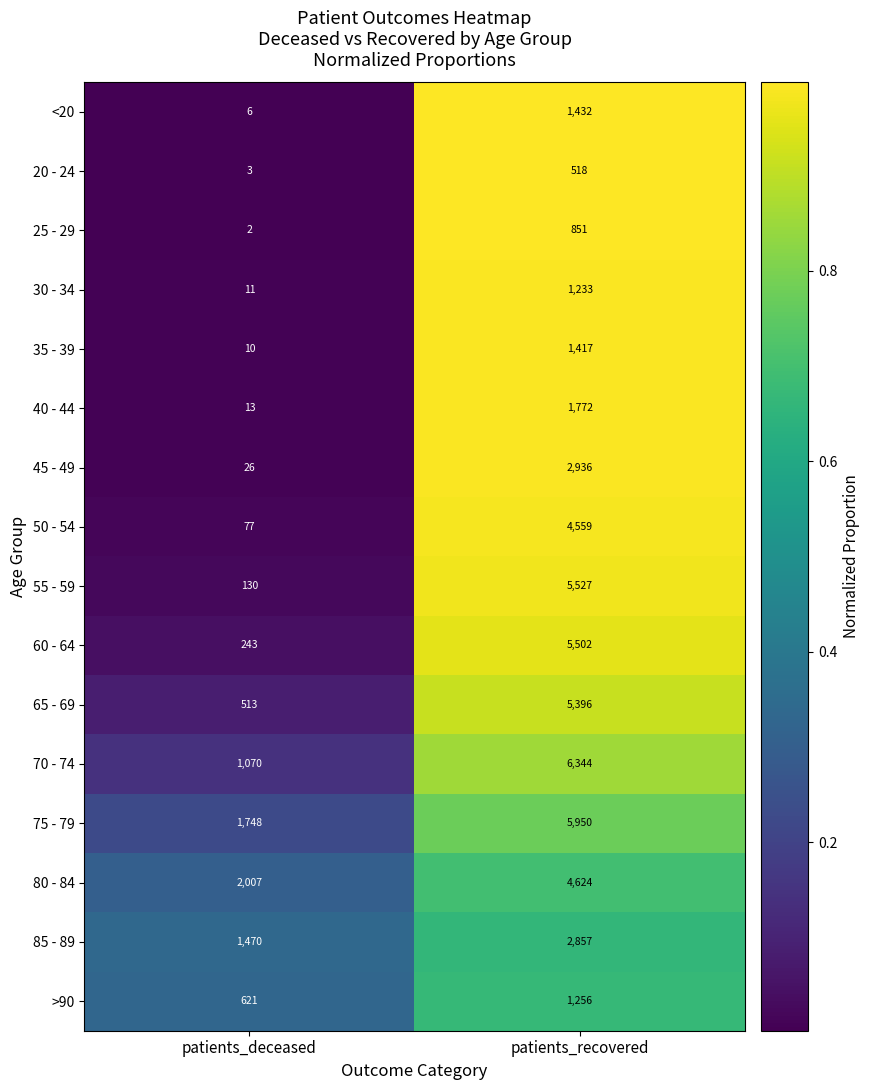

At which label is 20 - 24 closest to 260?

patients_deceased